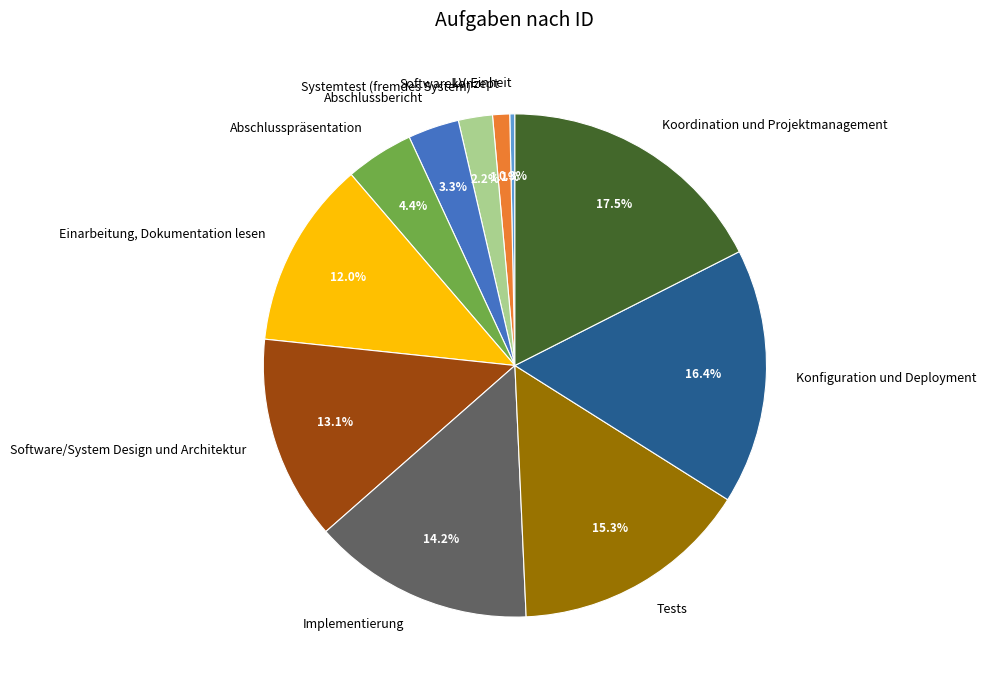

Does any single category account for the majority?

No